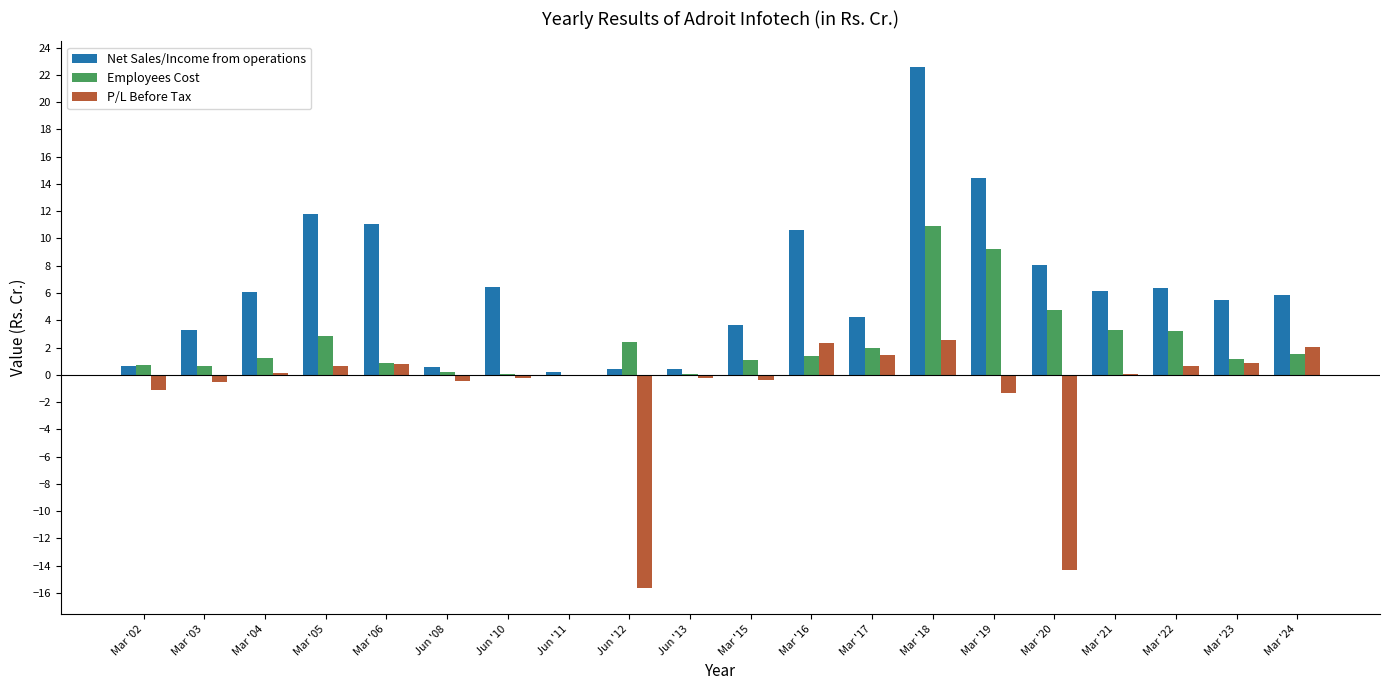

What is the highest value of the P/L Before Tax series?

2.5